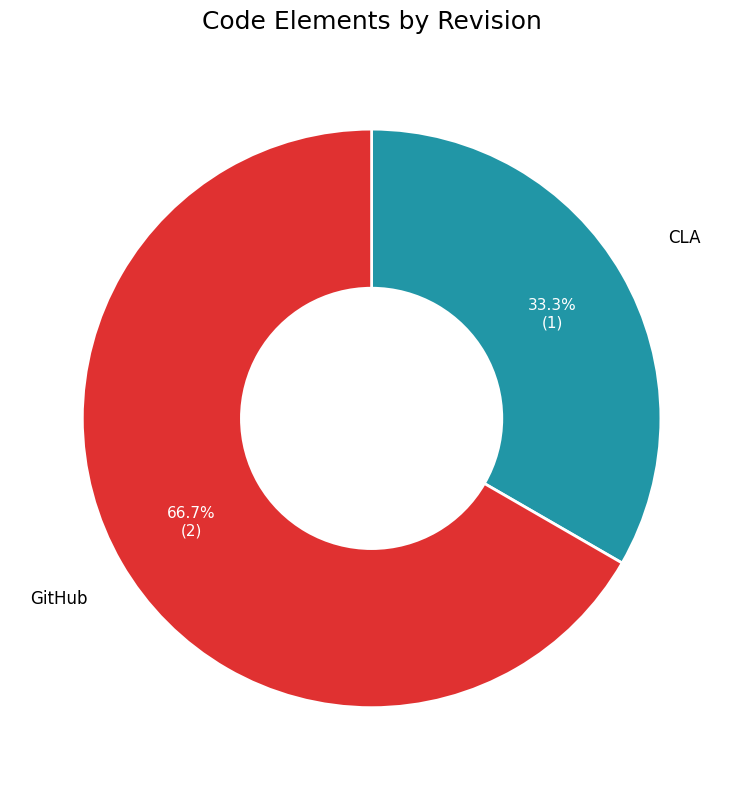

Is CLA the majority of the pie?

No